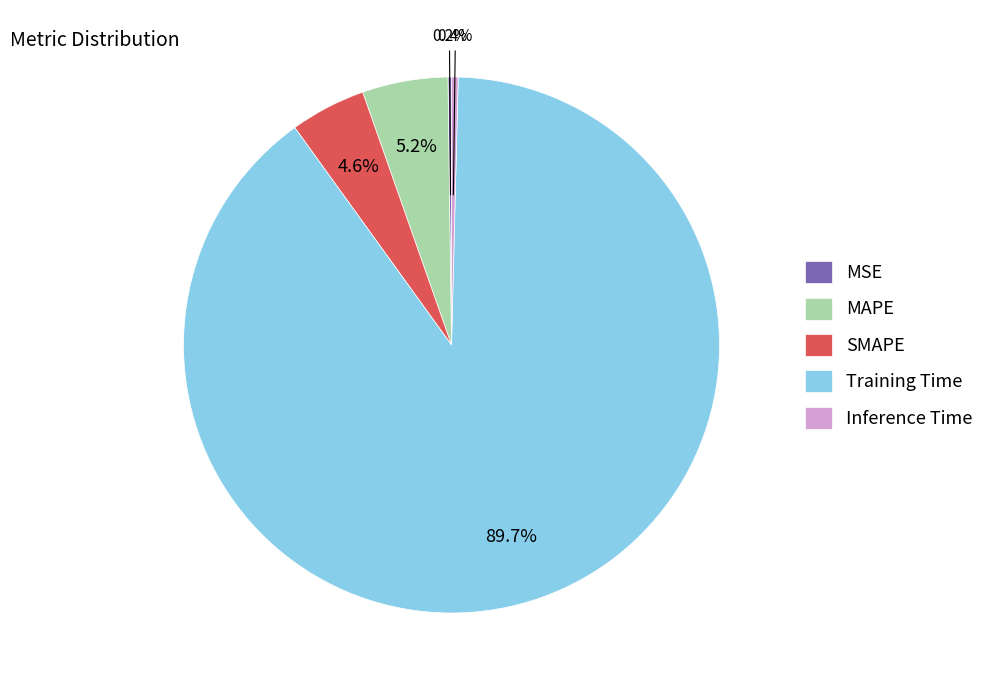

Between SMAPE and MAPE, which is larger?

MAPE